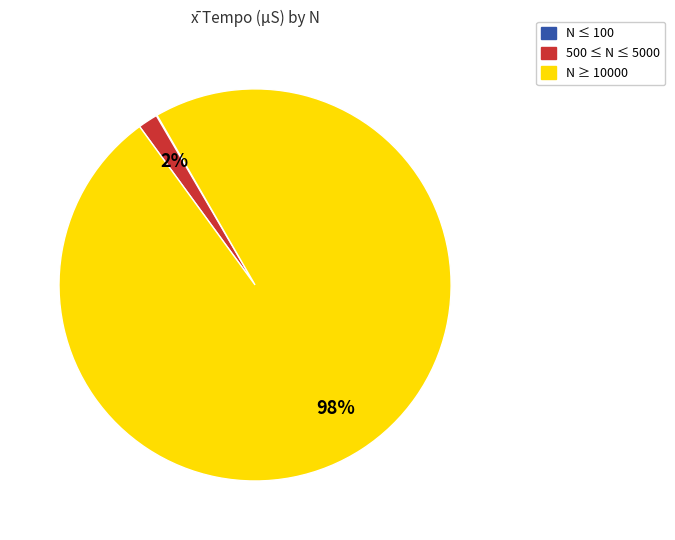

True or false: 500 ≤ N ≤ 5000 accounts for 7% of the total.

False